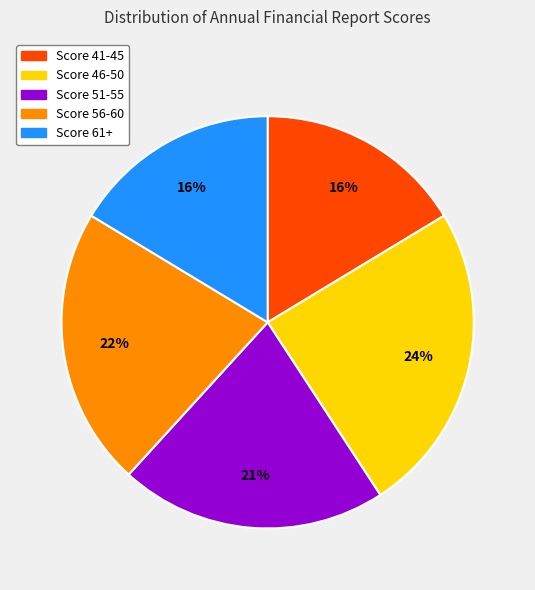

Is there a majority slice in this chart?

No